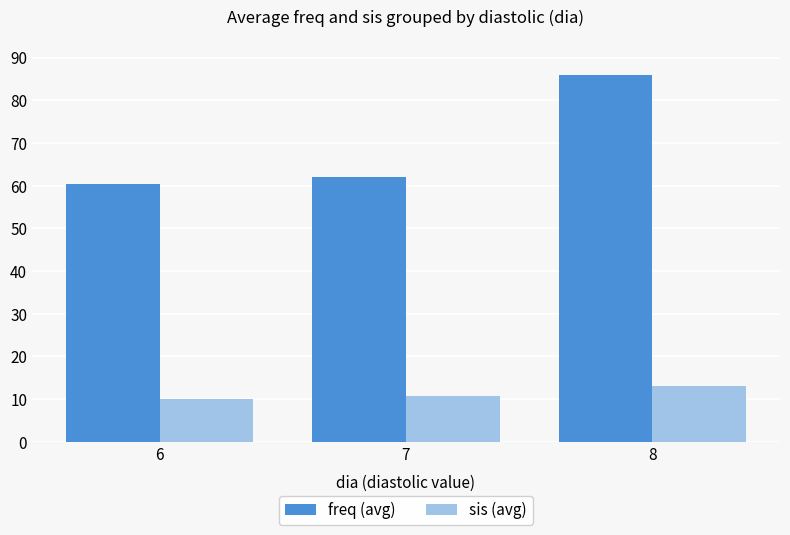

At how many categories does at least one series exceed 77?

1